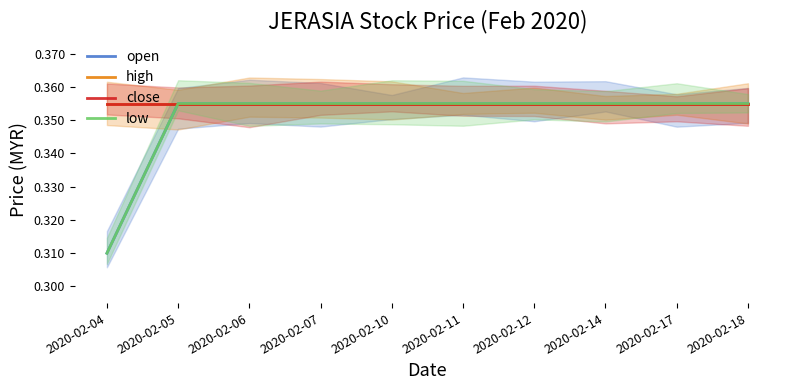

True or false: low and high cross at least once.

False